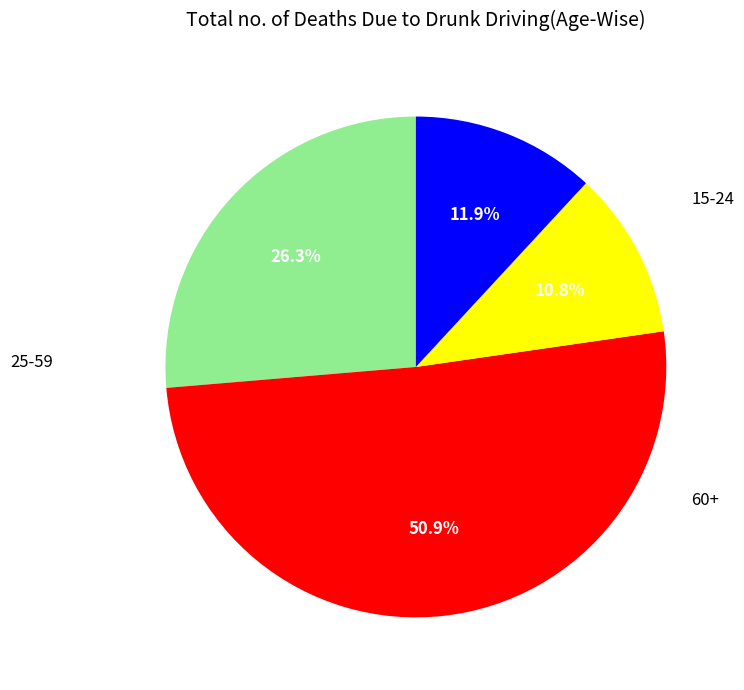

How many slices are in this pie chart?

4